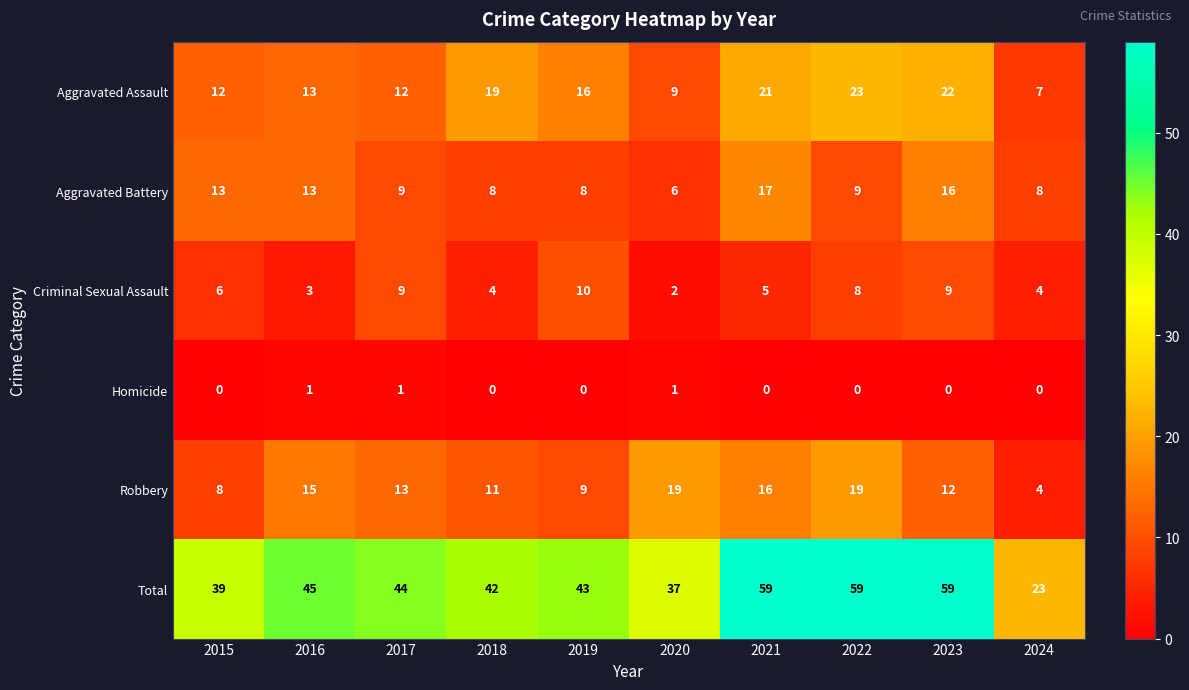

What is the difference between the highest and lowest values at 2016?

44